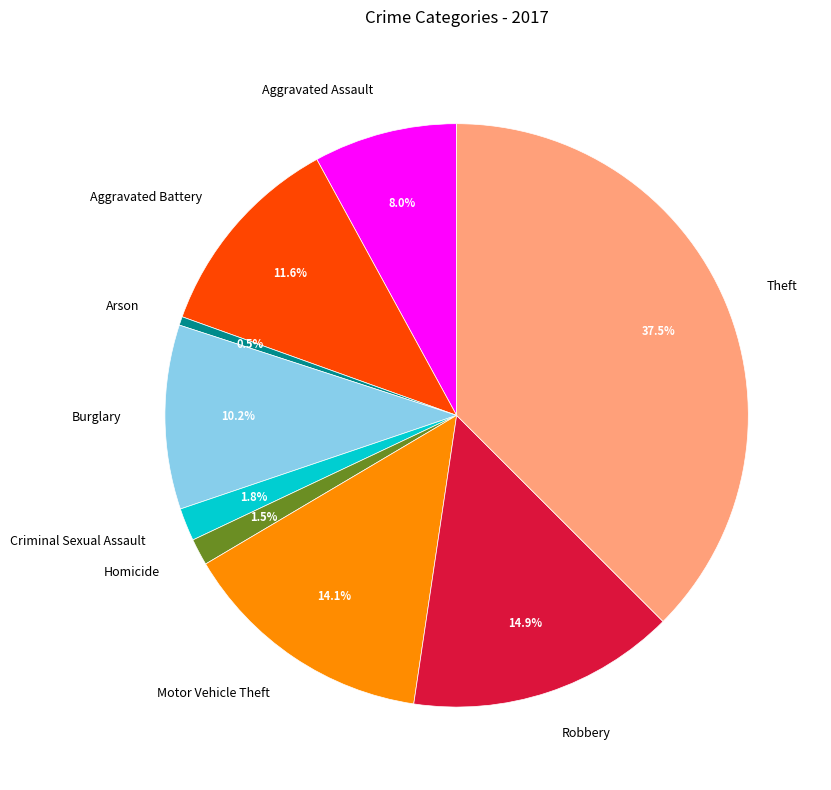

What portion of the pie excludes Aggravated Assault?

92.0%